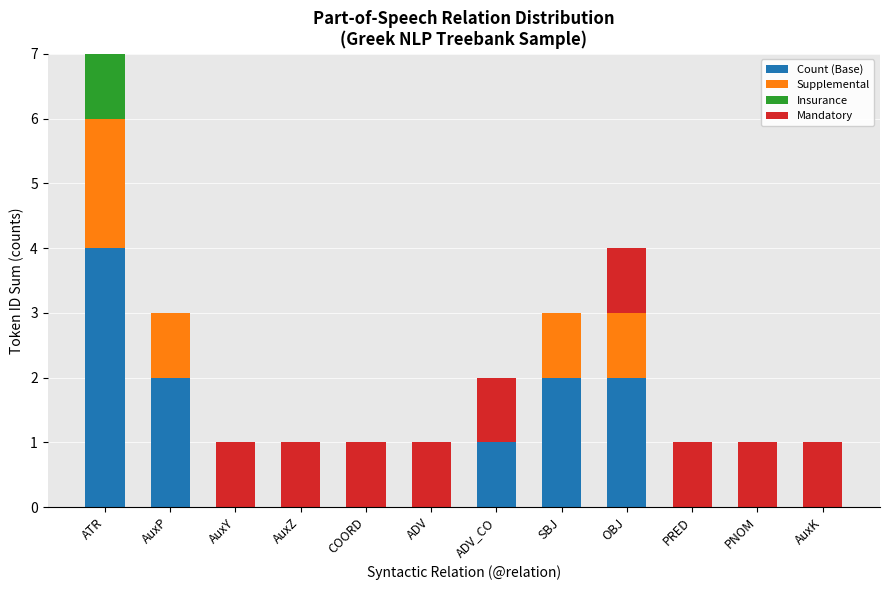

What is the total value across all series at ADV?

1